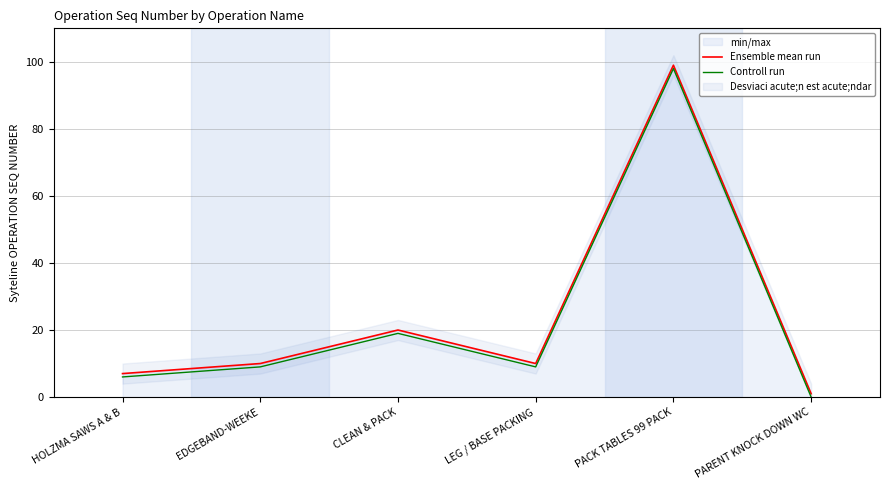

Between EDGEBAND-WEEKE and CLEAN & PACK, which series saw the biggest shift?

Ensemble mean run